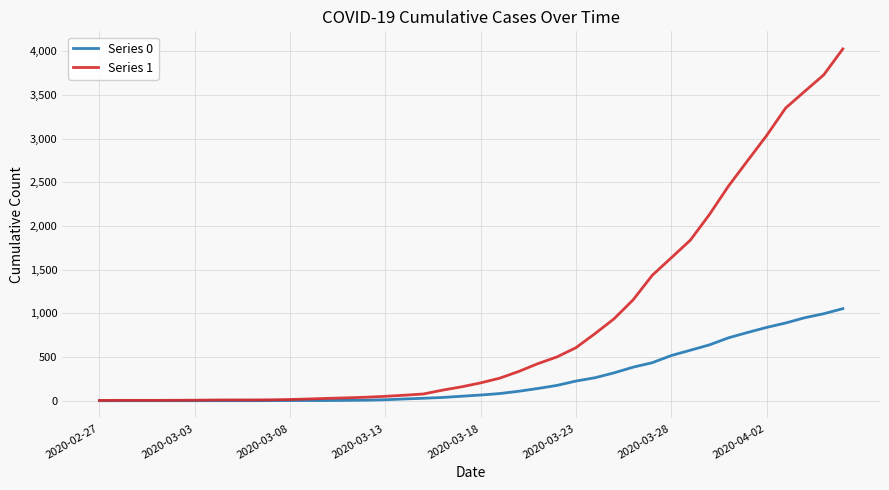

Which series has the largest total across all categories?

Series 1